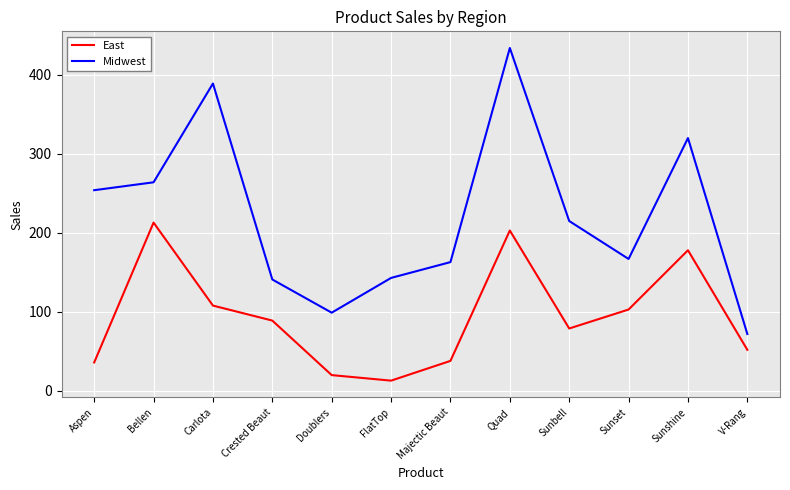

True or false: East and Midwest intersect in this chart.

False